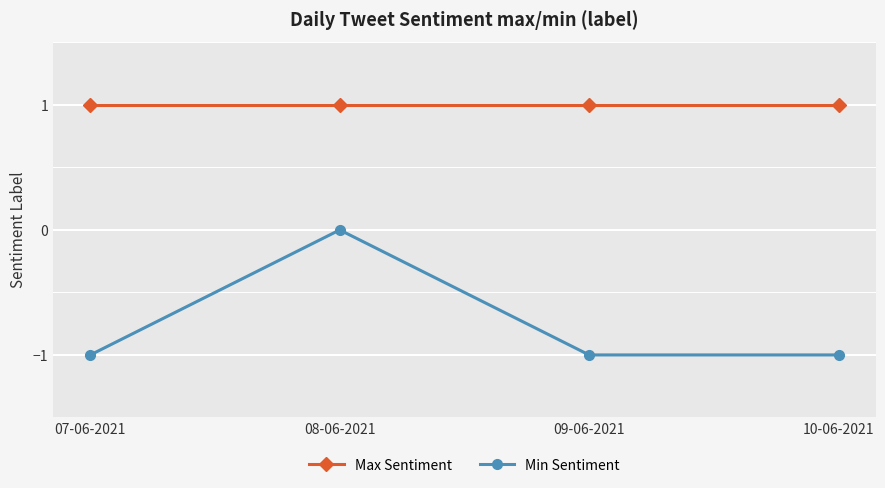

What are all the series names shown in the legend?

Max Sentiment, Min Sentiment